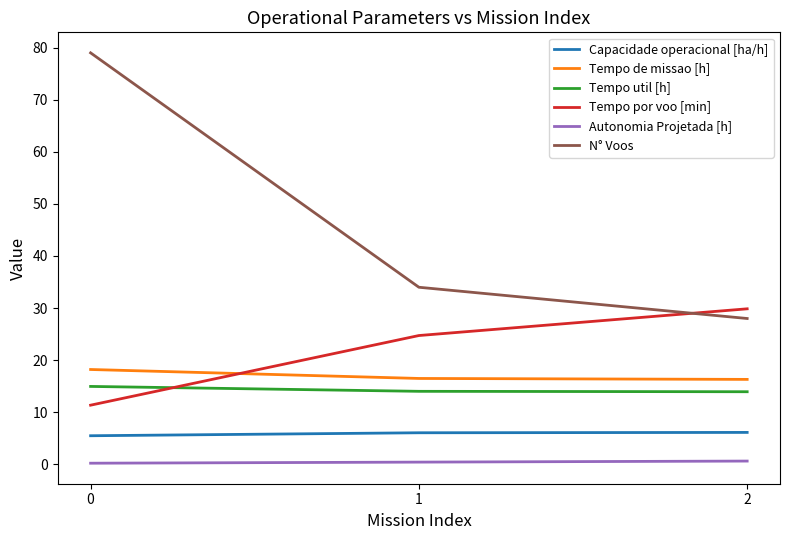

What is the difference between the maximum and second lowest values in the Tempo util [h] series?

0.9